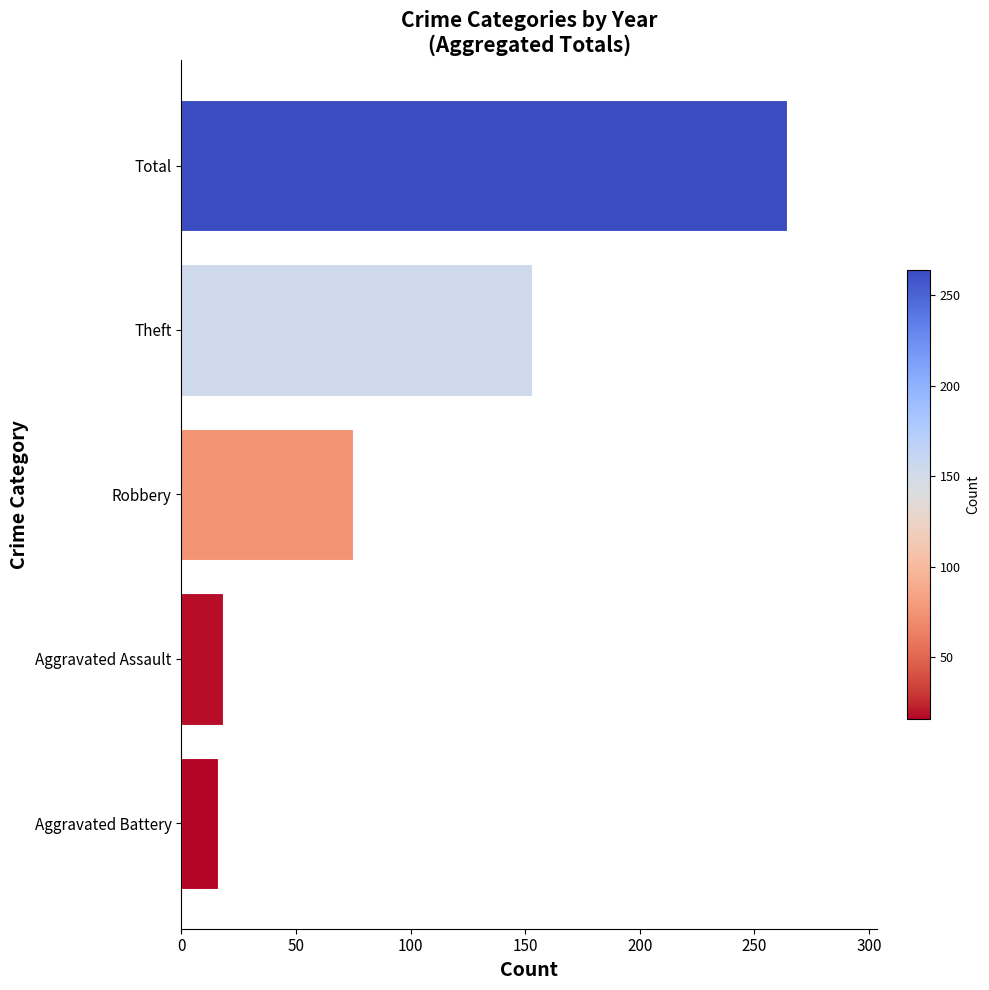

Where is the data nearest to the value 140?

Theft